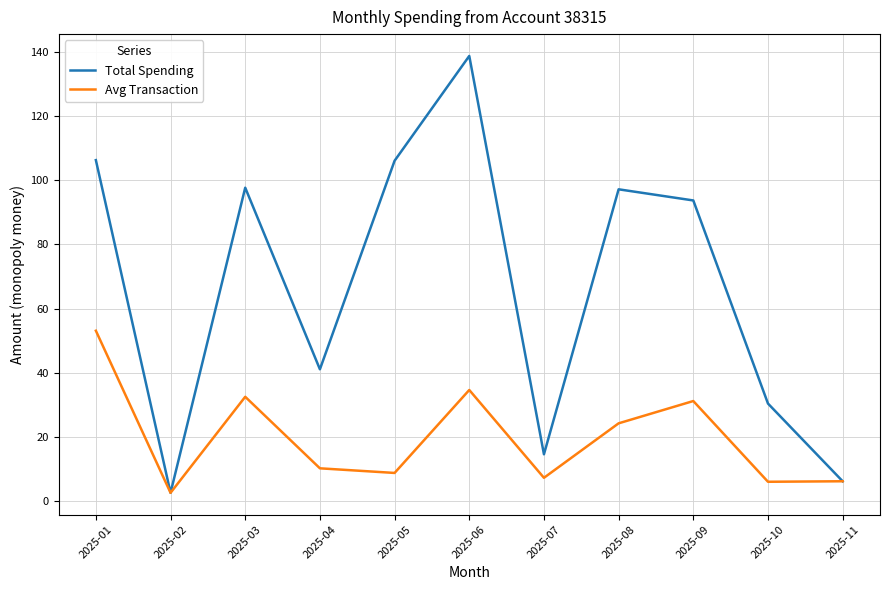

Is the value of Avg Transaction at 2025-05 greater than the value of Total Spending at 2025-03?

No